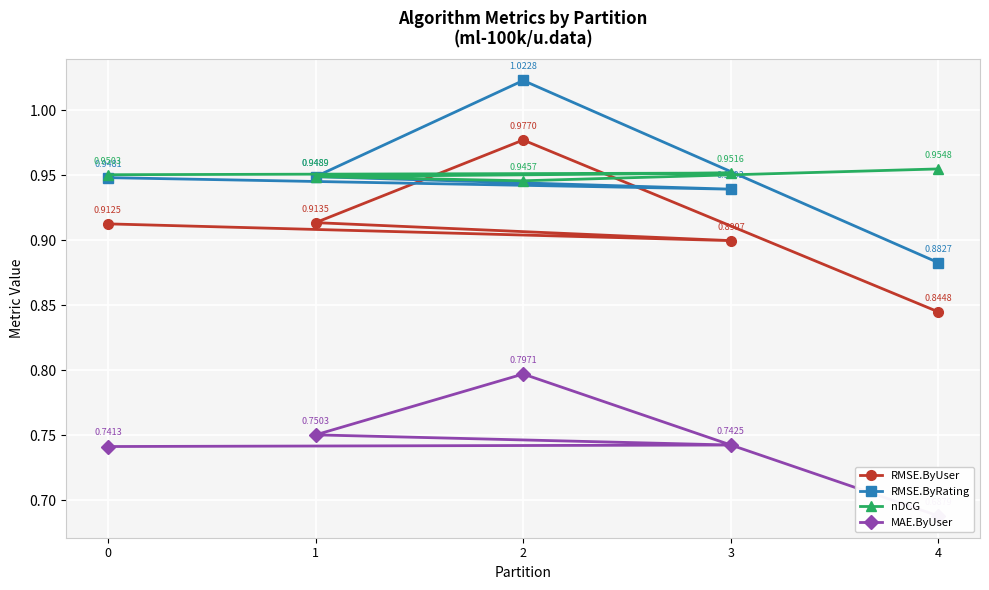

How many interior local peaks does the RMSE.ByUser series have?

1